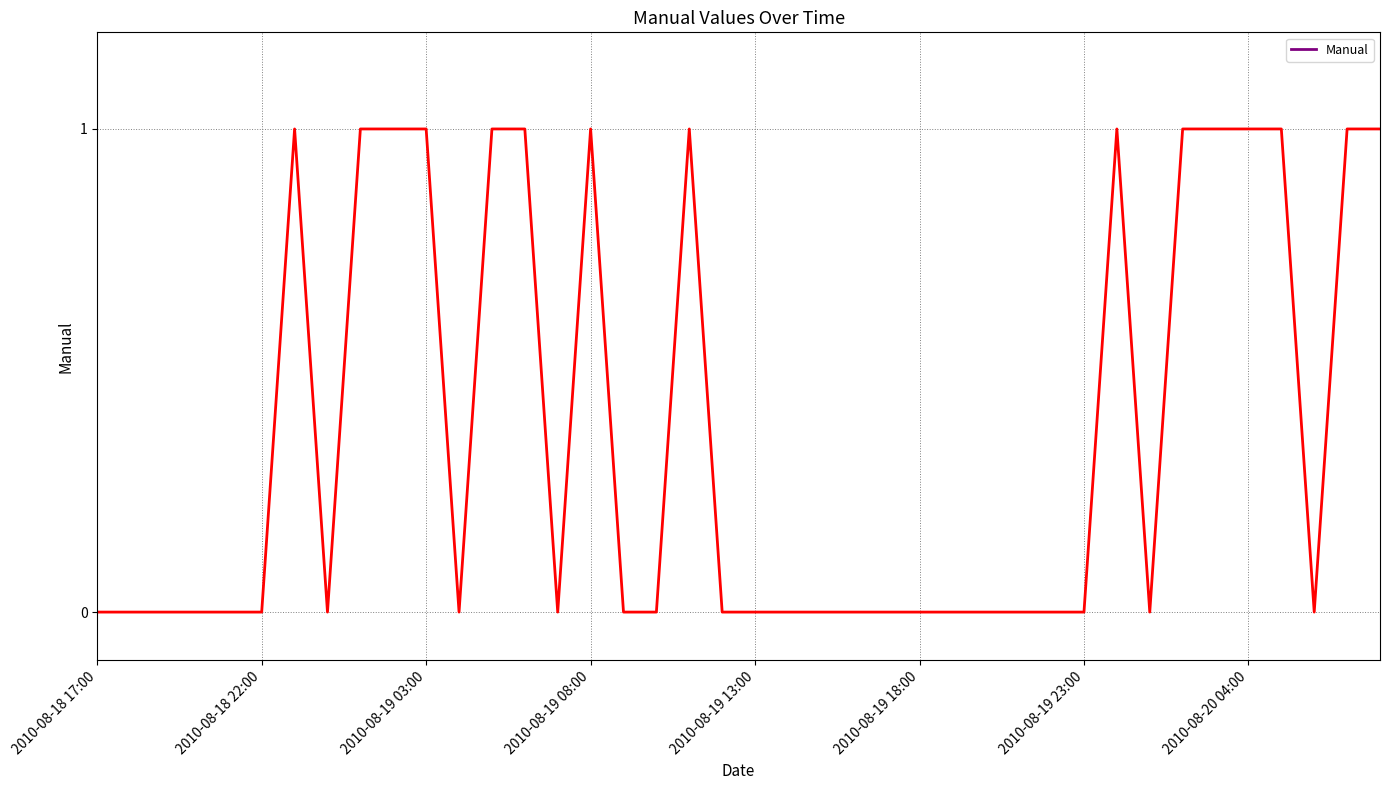

Is it true that the value at 2010-08-19 03:00 is 1?

True